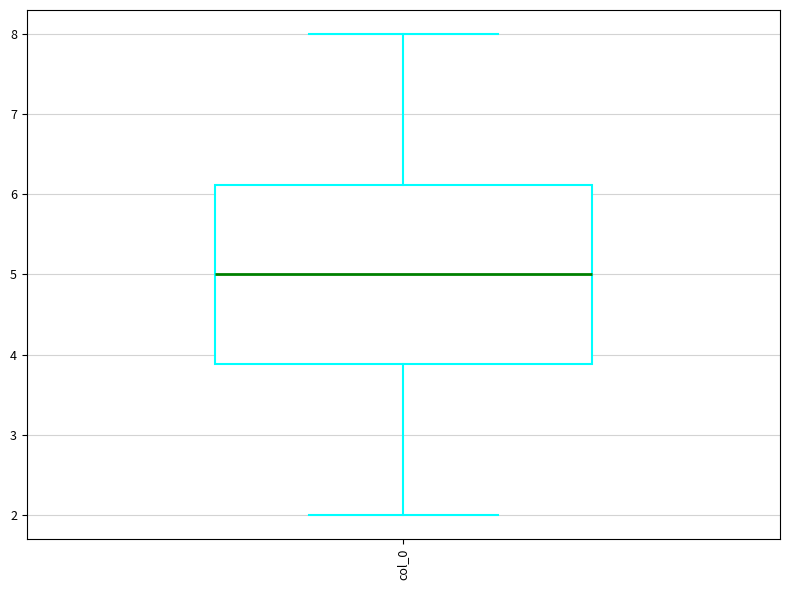

Read this box plot against the y-axis: the position of the median line, the range covered by the box, and the ends of both whiskers. The values are not printed on the chart, so give them approximately, as read against the axis.

median 5.0, box 3.9 to 6.1, whiskers 2.0 to 8.0